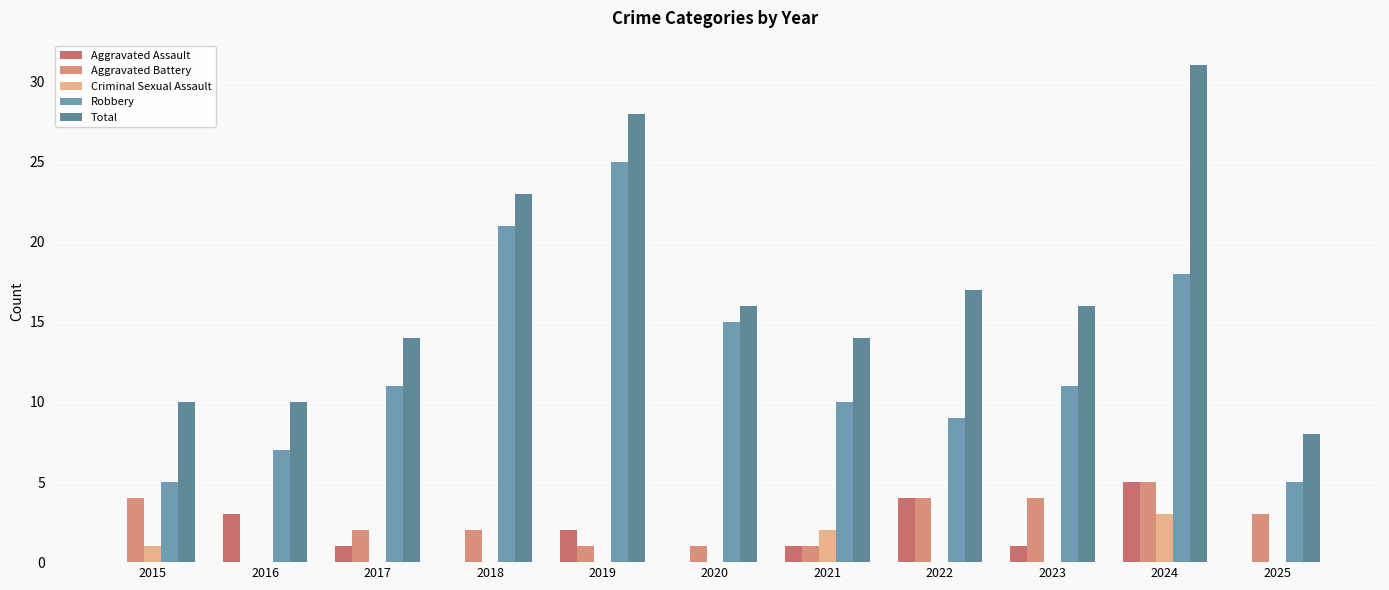

Are the bars horizontal?

No